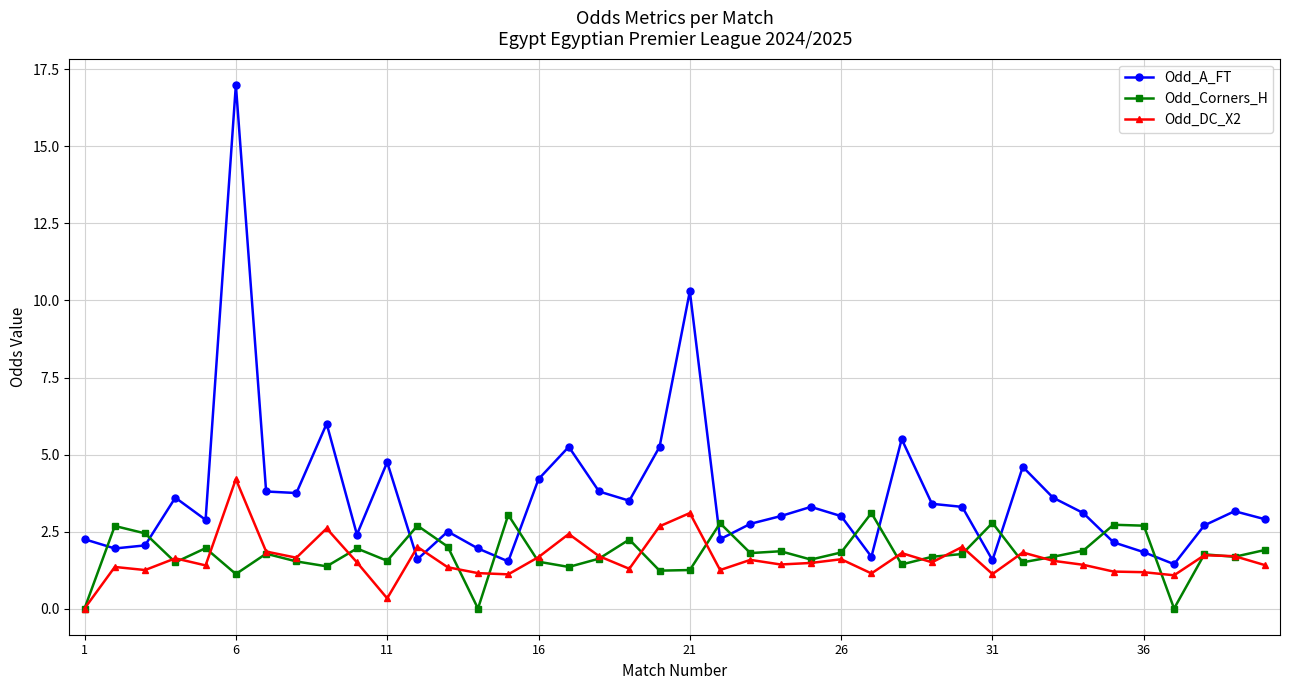

Which series has the largest range (max minus min)?

Odd_A_FT